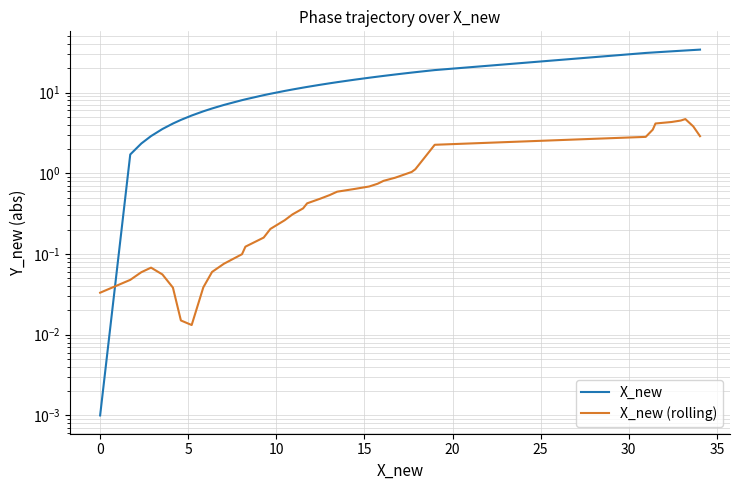

List the series in order of their overall mean, highest first.

X_new, X_new (rolling)